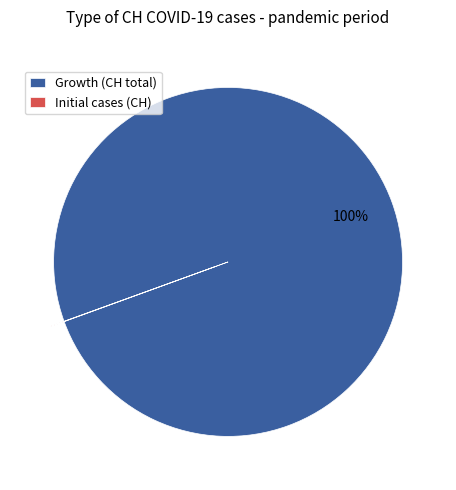

To the nearest percent, what is the average slice percentage?

50%